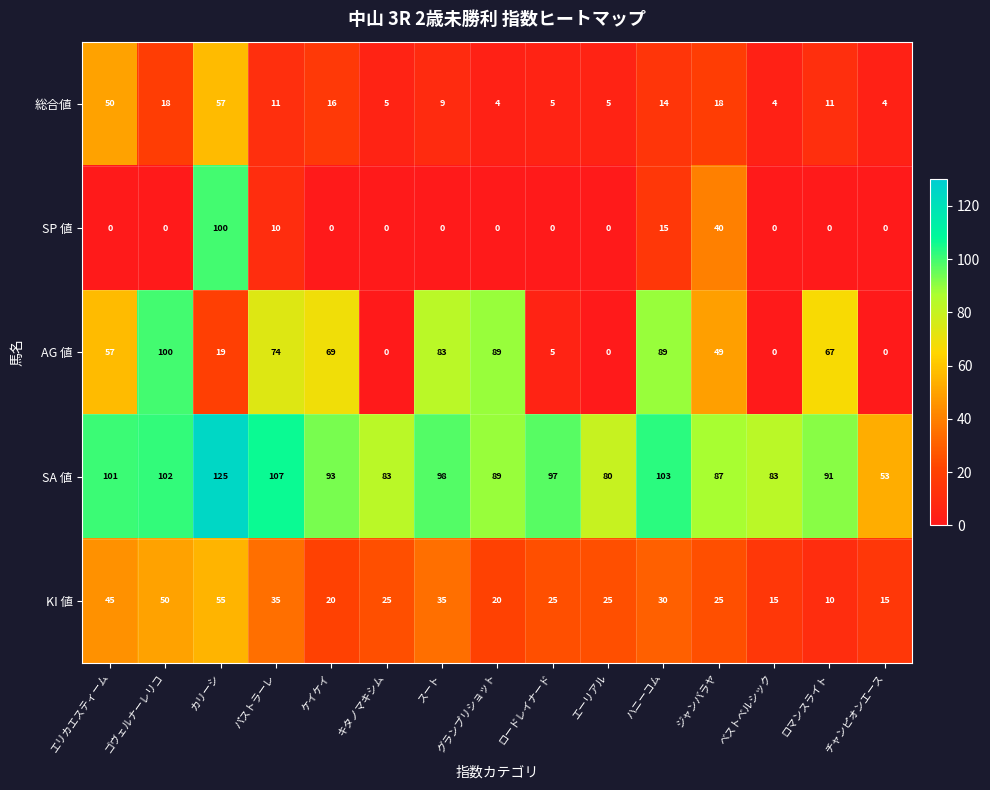

Is the value of 総合値 at ロードレイナード greater than the value of AG 値 at チャンピオンエース?

Yes